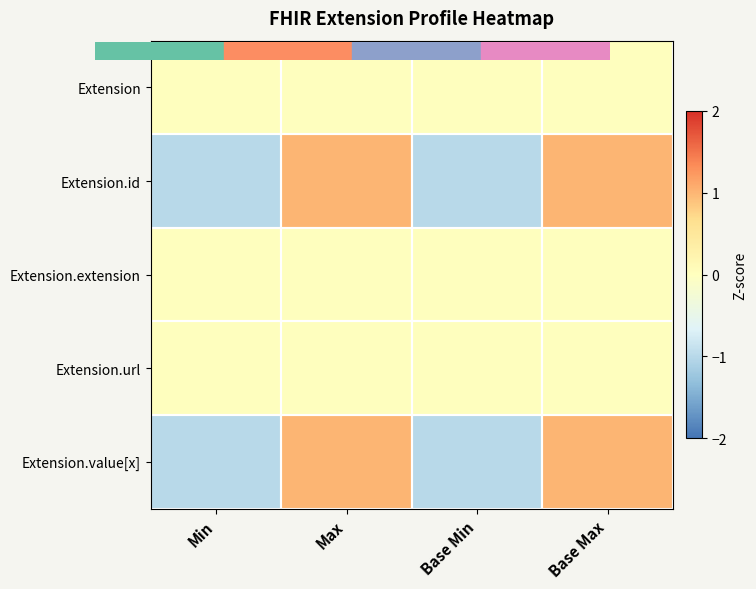

Reading left to right, extract all data points from this chart.

Extension: Min=0	Max=0	Base Min=0	Base Max=0
Extension.id: Min=-1	Max=1	Base Min=-1	Base Max=1
Extension.extension: Min=0	Max=0	Base Min=0	Base Max=0
Extension.url: Min=0	Max=0	Base Min=0	Base Max=0
Extension.value[x]: Min=-1	Max=1	Base Min=-1	Base Max=1